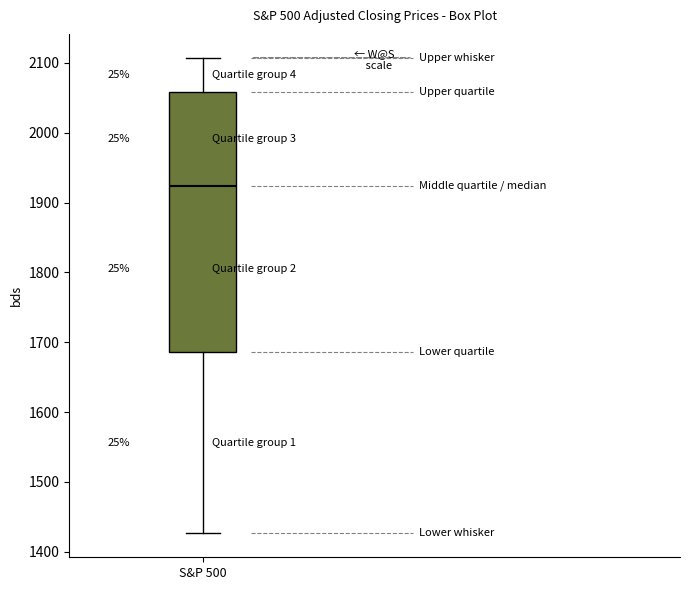

Transcribe this box plot: give where the median line is, the range the box spans, and where the two whiskers end, as read against the y-axis. The values are not printed on the chart, so give them approximately, as read against the axis.

median 1920, box 1690 to 2060, whiskers 1430 to 2110